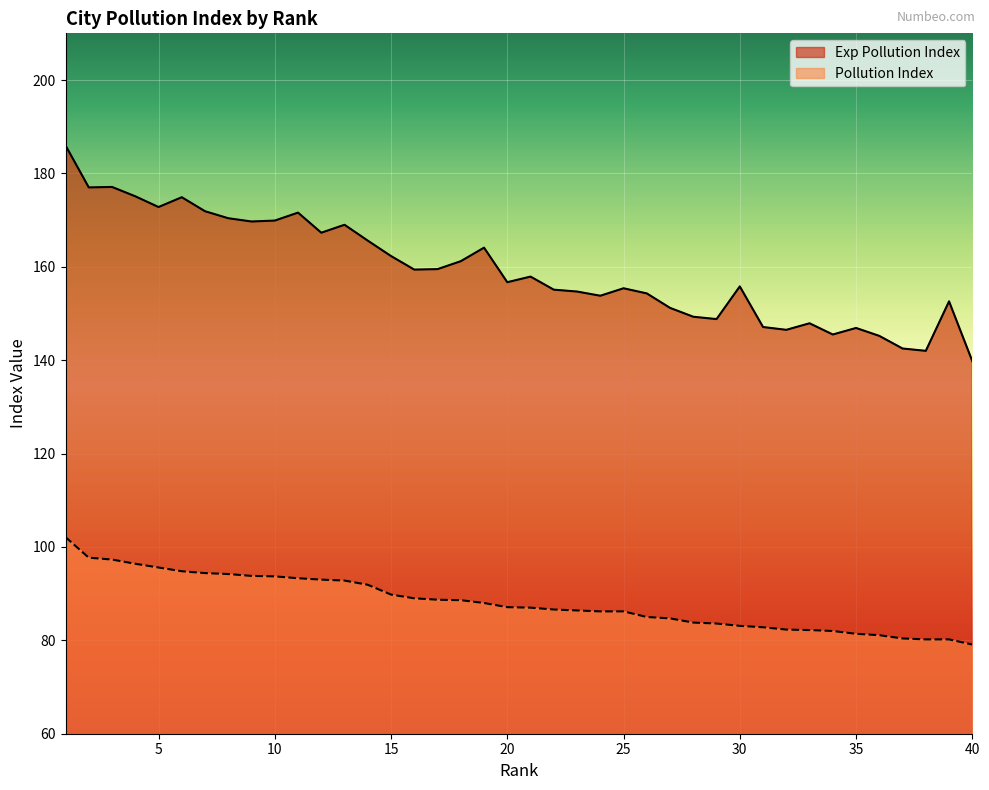

True or false: Exp Pollution Index has more than 1 points higher than both neighbors.

True